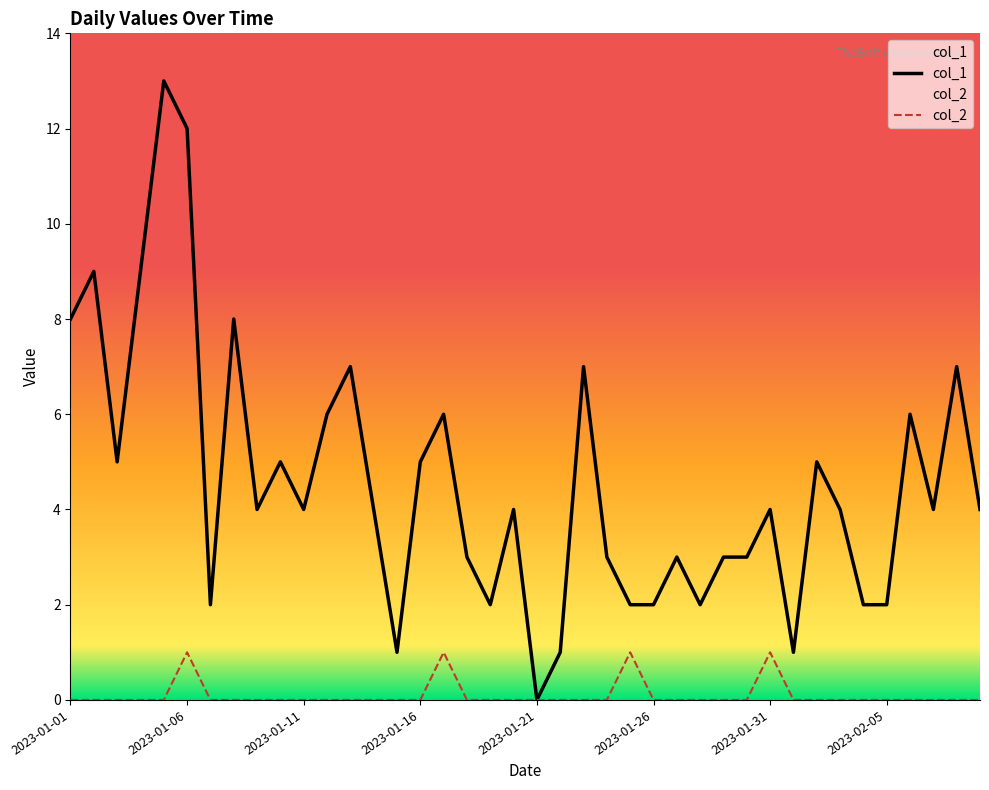

How many lines are shown in the chart?

2